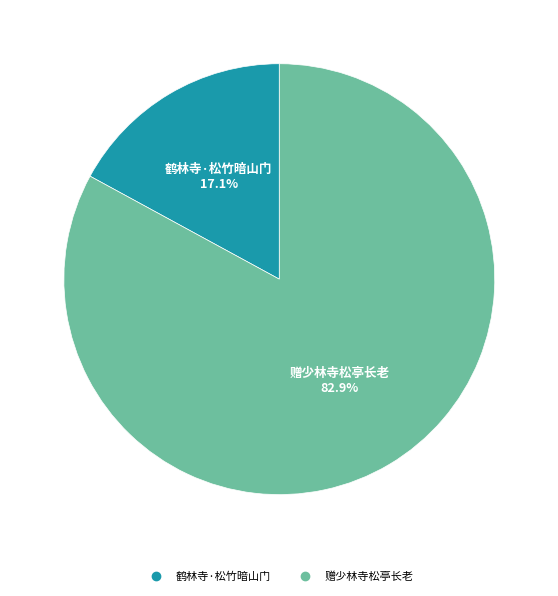

The 鹤林寺·松竹暗山门 slice represents 10% of the pie. True or false?

False